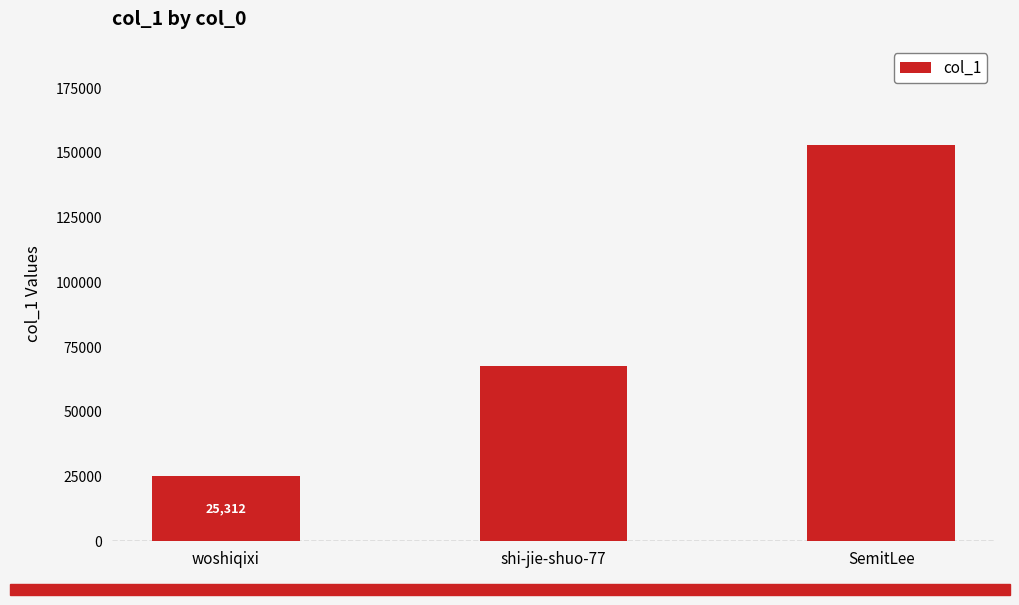

What is the minimum value shown in the chart?

25312